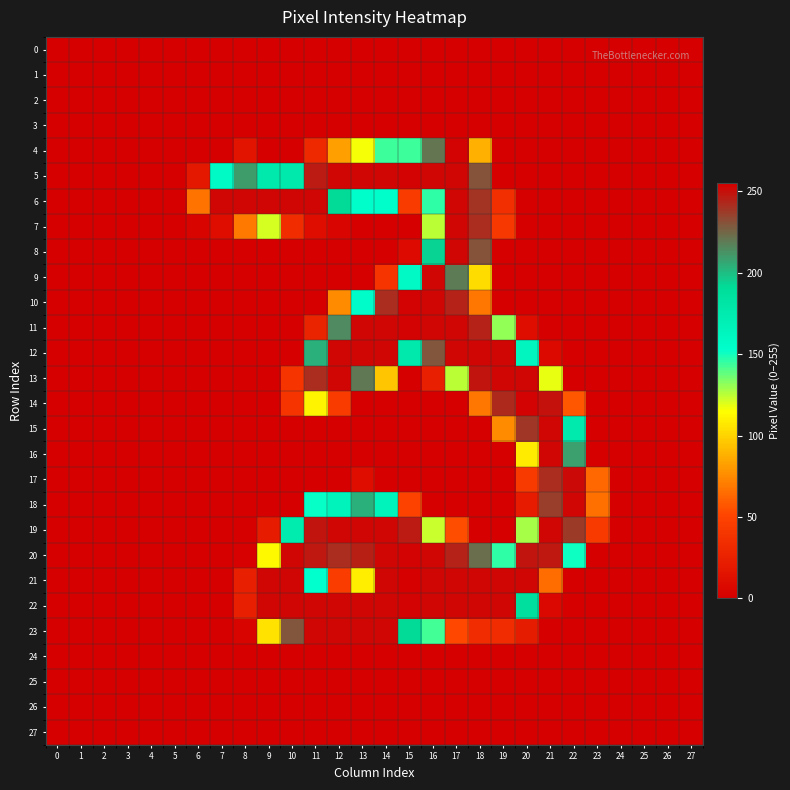

What is the total value across all series at 19?

1717